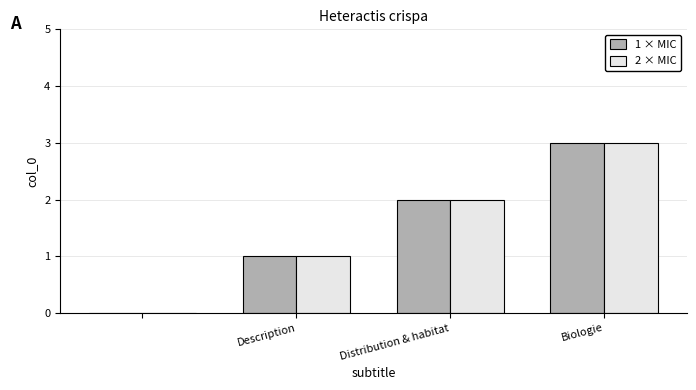

Reading left to right, transcribe all the data shown in this chart.

1 × MIC: 0	1	2	3
2 × MIC: 0	1	2	3